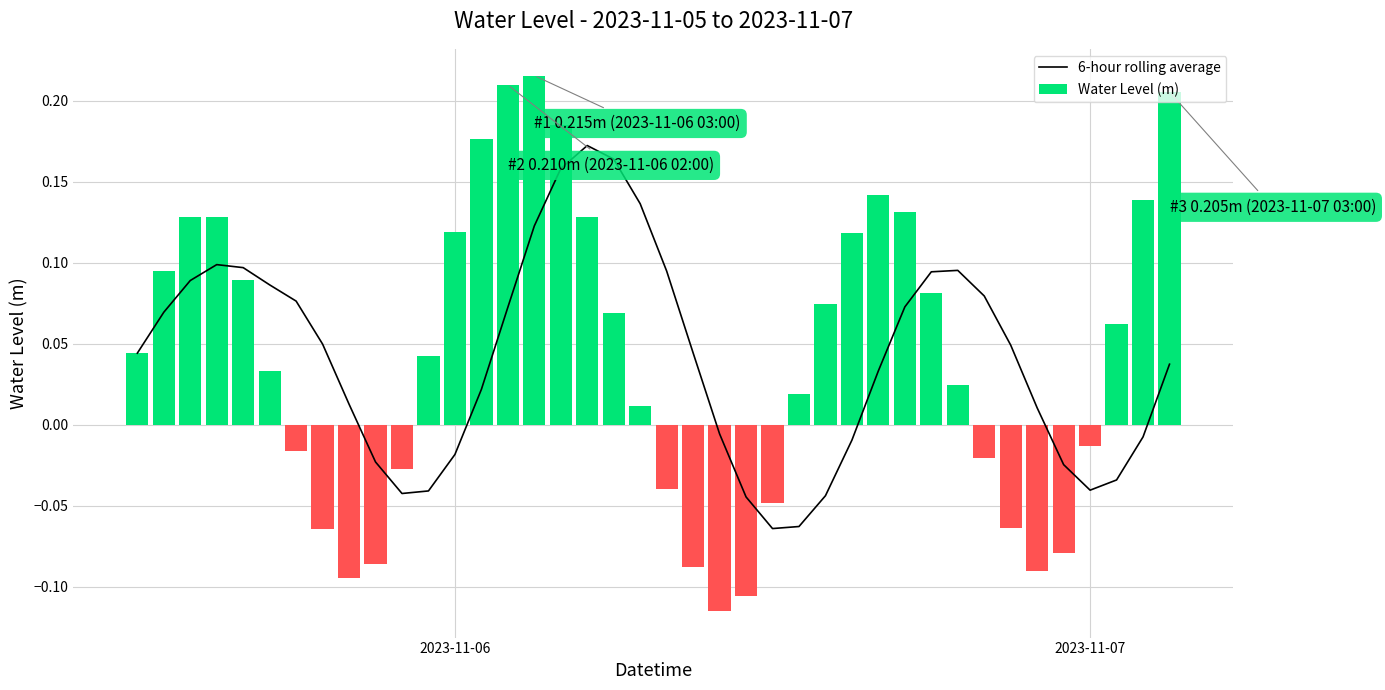

How many data points in Water Level (m) are above 0?

25